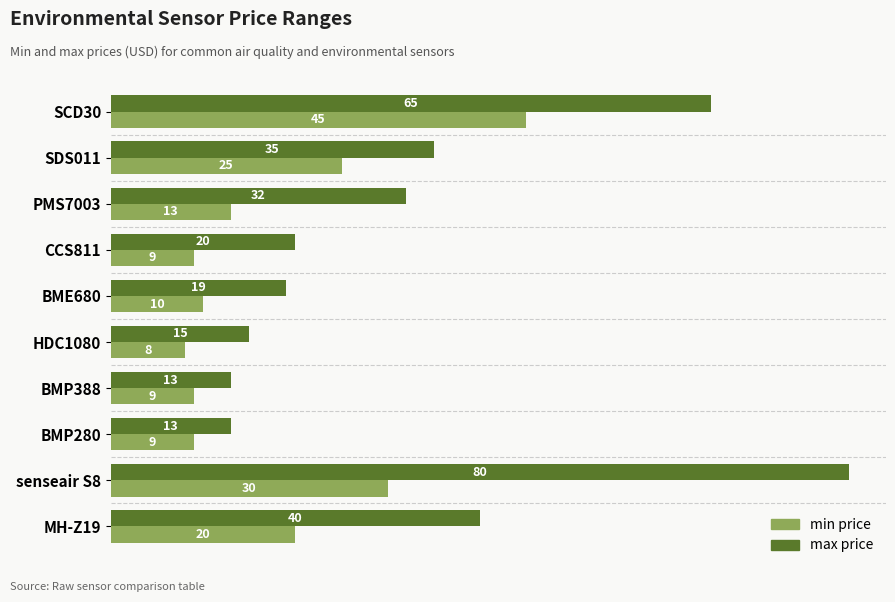

Between SDS011 and senseair S8, which series saw the biggest shift?

max price